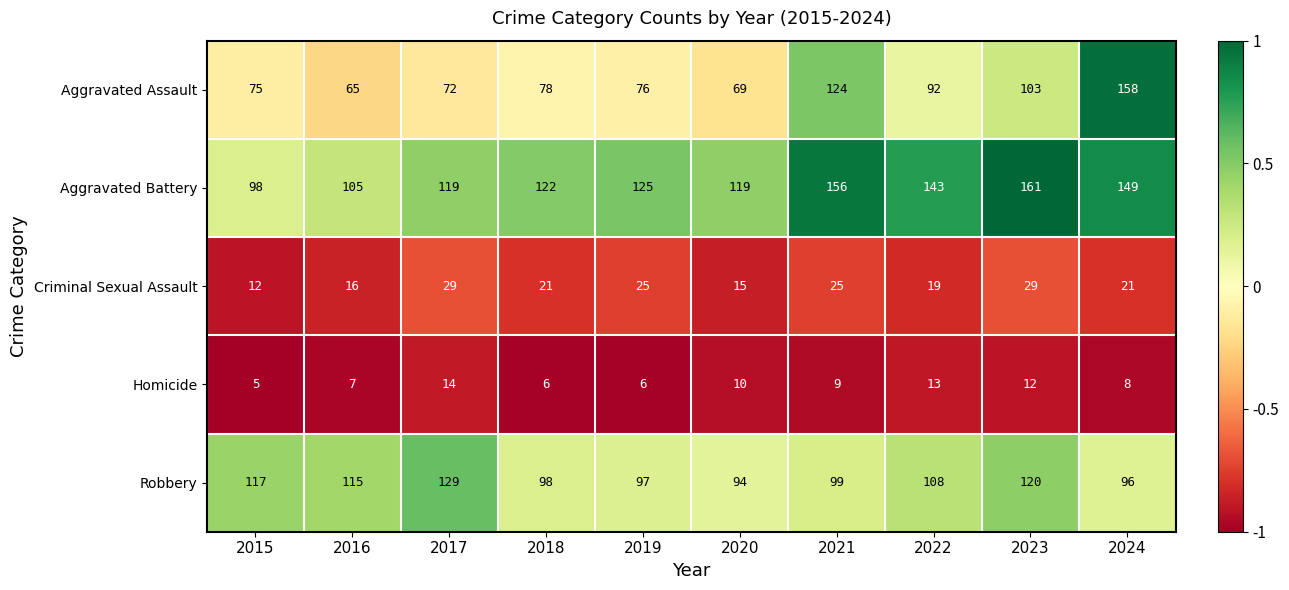

How many categories are shown in the chart?

10